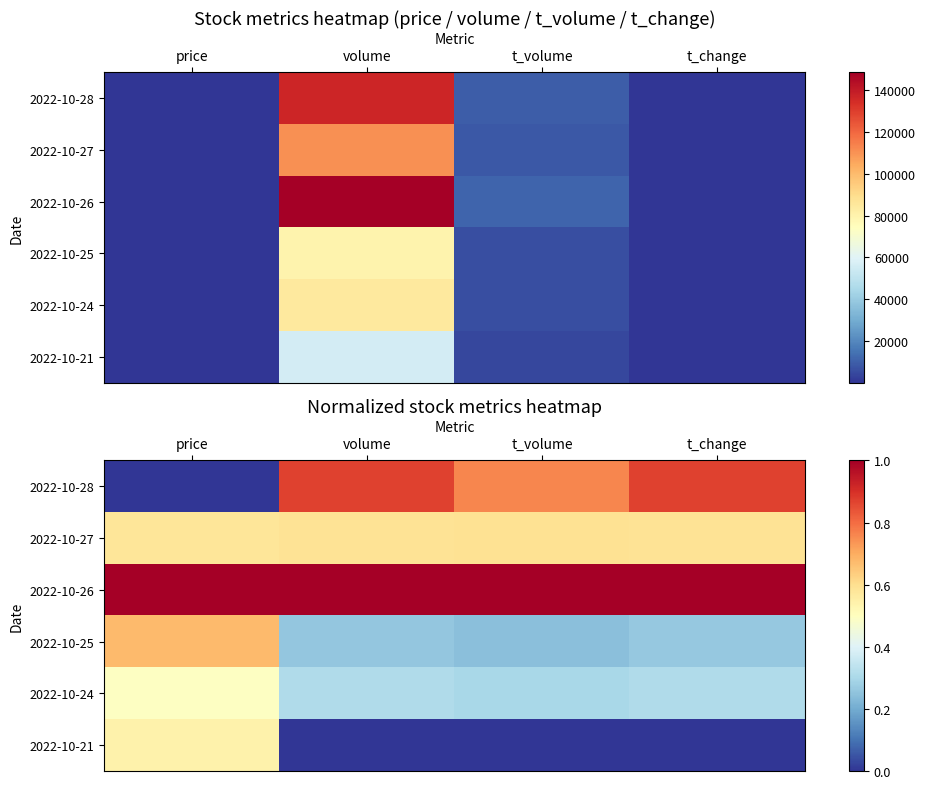

Which has a higher value, price or t_volume?

t_volume